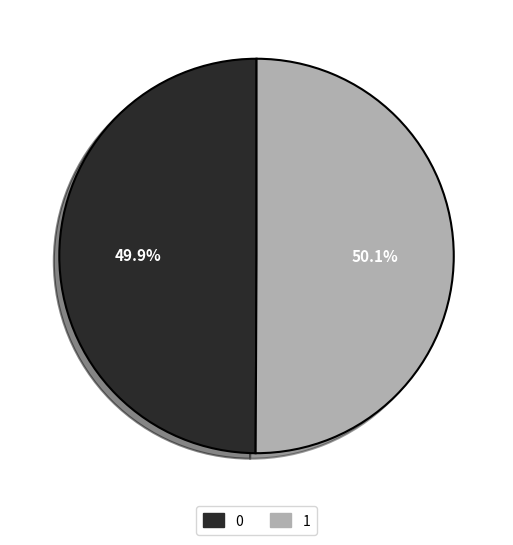

To the nearest percent, what portion does 1 represent?

50%